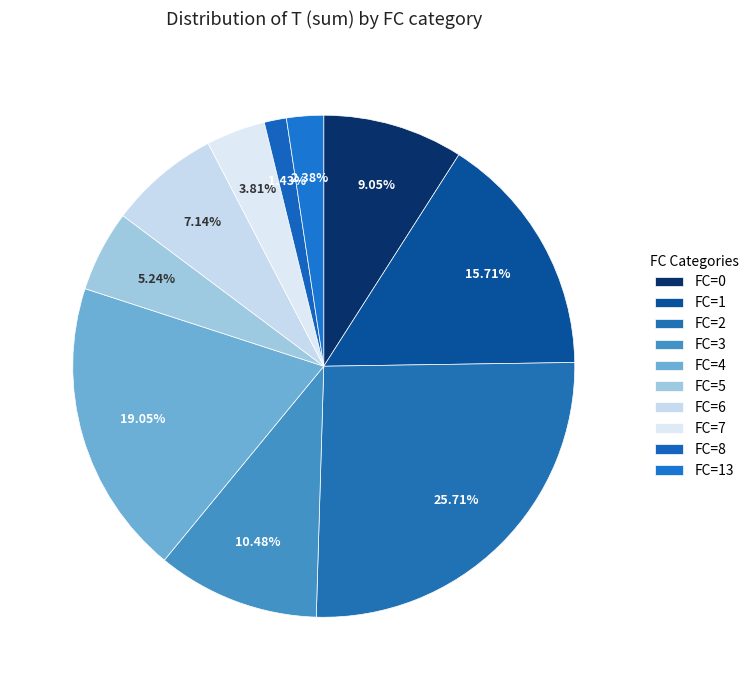

How many segments does this pie chart have?

10